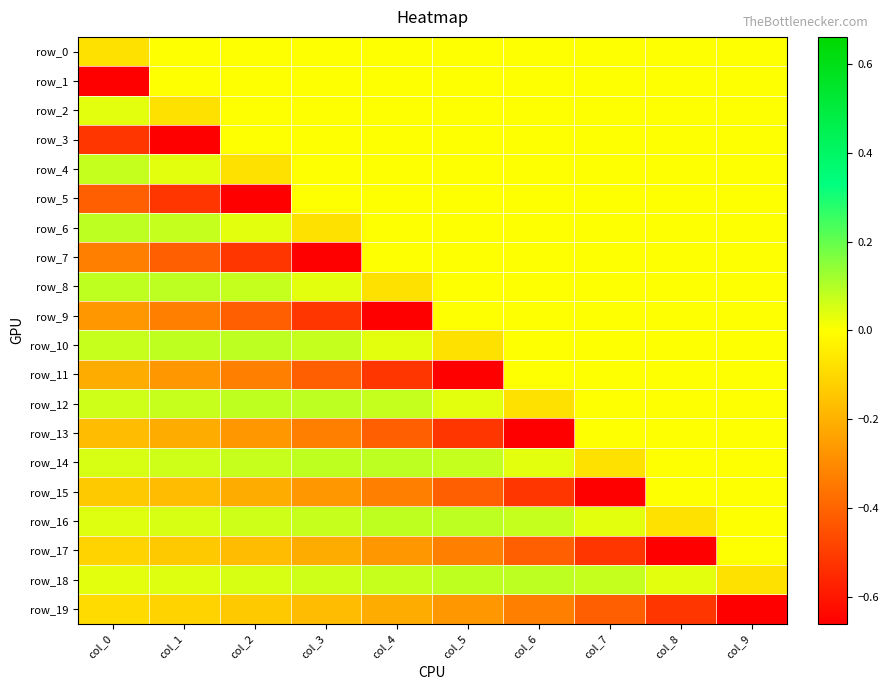

Reading right to left, what are all the values shown in this chart?

row_0: col_9=0.0	col_8=0.0	col_7=0.0	col_6=0.0	col_5=0.0	col_4=0.0	col_3=0.0	col_2=0.0	col_1=0.0	col_0=-0.1
row_1: col_9=0.0	col_8=0.0	col_7=0.0	col_6=0.0	col_5=0.0	col_4=0.0	col_3=0.0	col_2=0.0	col_1=0.0	col_0=-0.7
row_2: col_9=0.0	col_8=0.0	col_7=0.0	col_6=0.0	col_5=0.0	col_4=0.0	col_3=0.0	col_2=0.0	col_1=-0.1	col_0=0.0
row_3: col_9=0.0	col_8=0.0	col_7=0.0	col_6=0.0	col_5=0.0	col_4=0.0	col_3=0.0	col_2=0.0	col_1=-0.7	col_0=-0.5
row_4: col_9=0.0	col_8=0.0	col_7=0.0	col_6=0.0	col_5=0.0	col_4=0.0	col_3=0.0	col_2=-0.1	col_1=0.0	col_0=0.1
row_5: col_9=0.0	col_8=0.0	col_7=0.0	col_6=0.0	col_5=0.0	col_4=0.0	col_3=0.0	col_2=-0.7	col_1=-0.5	col_0=-0.4
row_6: col_9=0.0	col_8=0.0	col_7=0.0	col_6=0.0	col_5=0.0	col_4=0.0	col_3=-0.1	col_2=0.0	col_1=0.1	col_0=0.1
row_7: col_9=0.0	col_8=0.0	col_7=0.0	col_6=0.0	col_5=0.0	col_4=0.0	col_3=-0.7	col_2=-0.5	col_1=-0.4	col_0=-0.3
row_8: col_9=0.0	col_8=0.0	col_7=0.0	col_6=0.0	col_5=0.0	col_4=-0.1	col_3=0.0	col_2=0.1	col_1=0.1	col_0=0.1
row_9: col_9=0.0	col_8=0.0	col_7=0.0	col_6=0.0	col_5=0.0	col_4=-0.7	col_3=-0.5	col_2=-0.4	col_1=-0.3	col_0=-0.3
row_10: col_9=0.0	col_8=0.0	col_7=0.0	col_6=0.0	col_5=-0.1	col_4=0.0	col_3=0.1	col_2=0.1	col_1=0.1	col_0=0.1
row_11: col_9=0.0	col_8=0.0	col_7=0.0	col_6=0.0	col_5=-0.7	col_4=-0.5	col_3=-0.4	col_2=-0.3	col_1=-0.3	col_0=-0.2
row_12: col_9=0.0	col_8=0.0	col_7=0.0	col_6=-0.1	col_5=0.0	col_4=0.1	col_3=0.1	col_2=0.1	col_1=0.1	col_0=0.1
row_13: col_9=0.0	col_8=0.0	col_7=0.0	col_6=-0.7	col_5=-0.5	col_4=-0.4	col_3=-0.3	col_2=-0.3	col_1=-0.2	col_0=-0.2
row_14: col_9=0.0	col_8=0.0	col_7=-0.1	col_6=0.0	col_5=0.1	col_4=0.1	col_3=0.1	col_2=0.1	col_1=0.1	col_0=0.1
row_15: col_9=0.0	col_8=0.0	col_7=-0.7	col_6=-0.5	col_5=-0.4	col_4=-0.3	col_3=-0.3	col_2=-0.2	col_1=-0.2	col_0=-0.1
row_16: col_9=0.0	col_8=-0.1	col_7=0.0	col_6=0.1	col_5=0.1	col_4=0.1	col_3=0.1	col_2=0.1	col_1=0.1	col_0=0.0
row_17: col_9=0.0	col_8=-0.7	col_7=-0.5	col_6=-0.4	col_5=-0.3	col_4=-0.3	col_3=-0.2	col_2=-0.2	col_1=-0.1	col_0=-0.1
row_18: col_9=-0.1	col_8=0.0	col_7=0.1	col_6=0.1	col_5=0.1	col_4=0.1	col_3=0.1	col_2=0.1	col_1=0.0	col_0=0.0
row_19: col_9=-0.7	col_8=-0.5	col_7=-0.4	col_6=-0.3	col_5=-0.3	col_4=-0.2	col_3=-0.2	col_2=-0.1	col_1=-0.1	col_0=-0.1